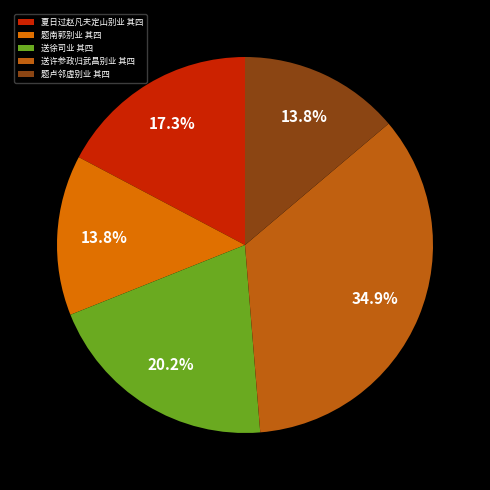

Which category has the smallest portion of the pie?

题南郭别业 其四